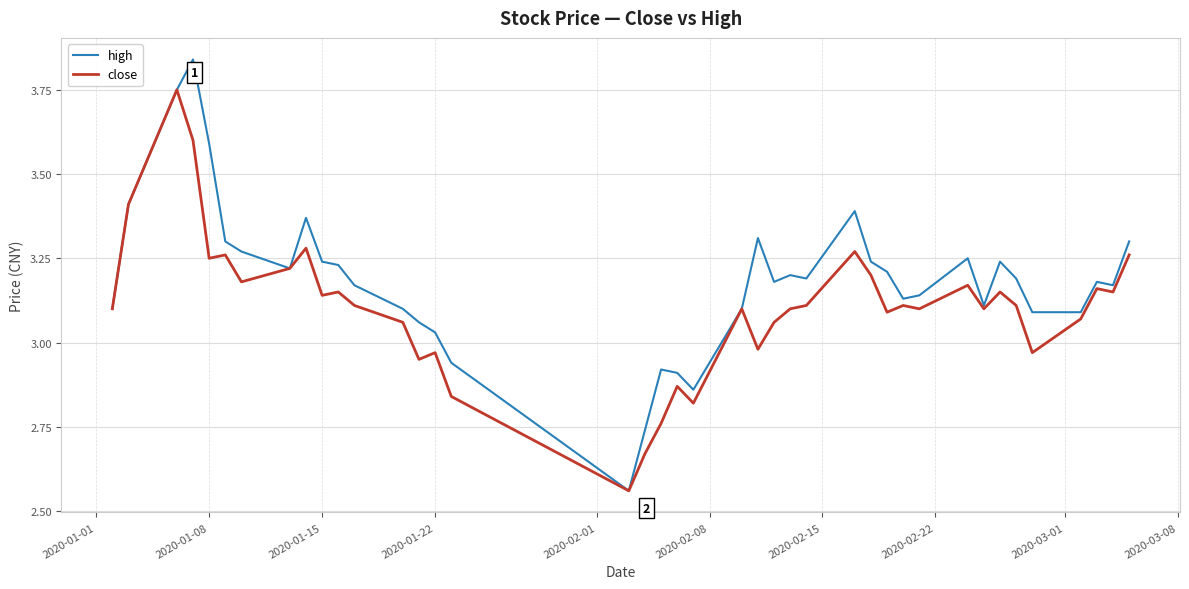

Which series has the largest range (max minus min)?

high